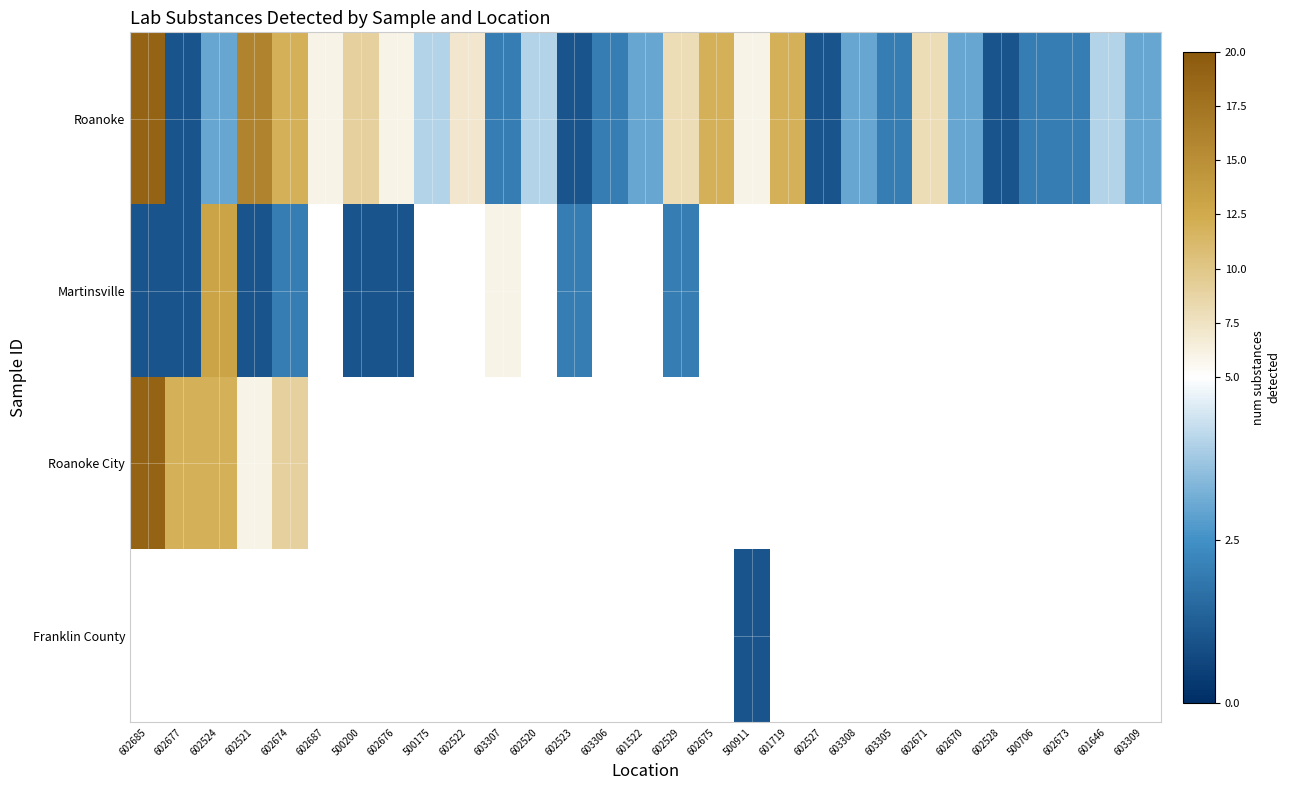

Is it true that Roanoke equals 2.7 at 602529?

False